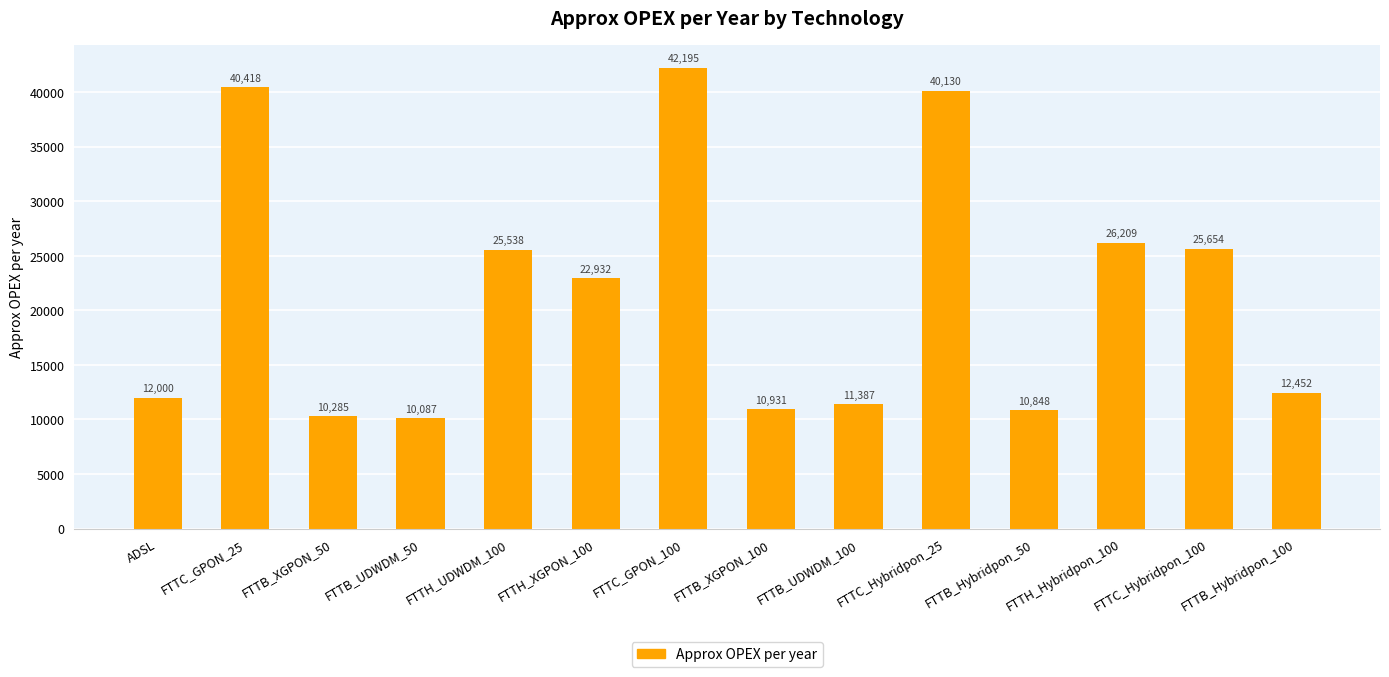

True or false: the data shows 12451.6 at FTTB_Hybridpon_100.

True